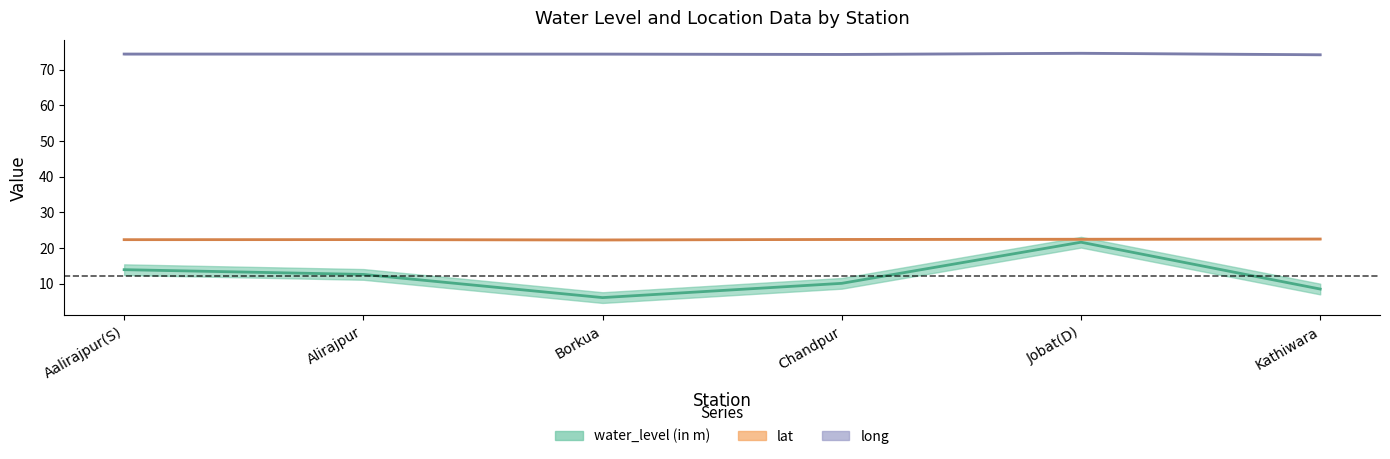

Rank the series by their maximum value, from highest to lowest.

long, lat, water_level (in m)